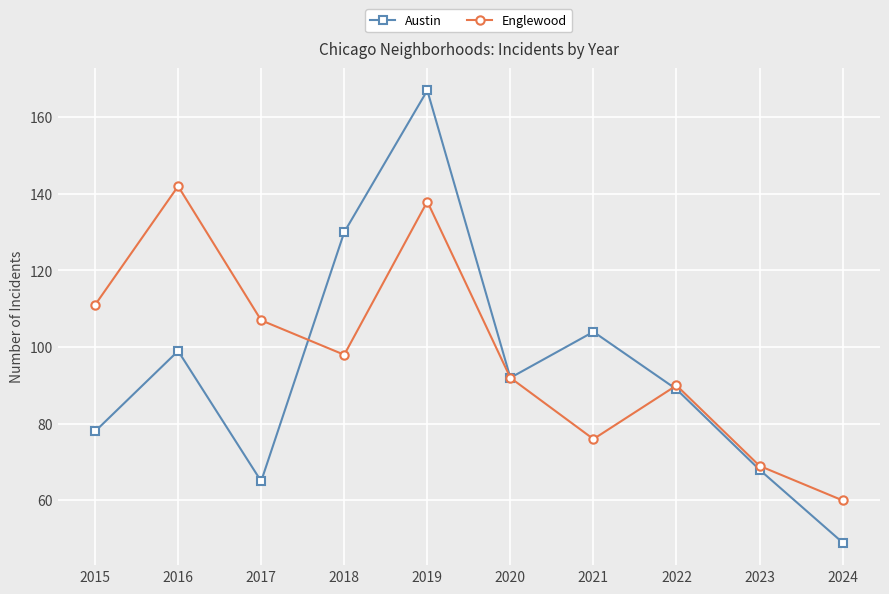

What is the sum of the Englewood values at 2018 and 2020?

190